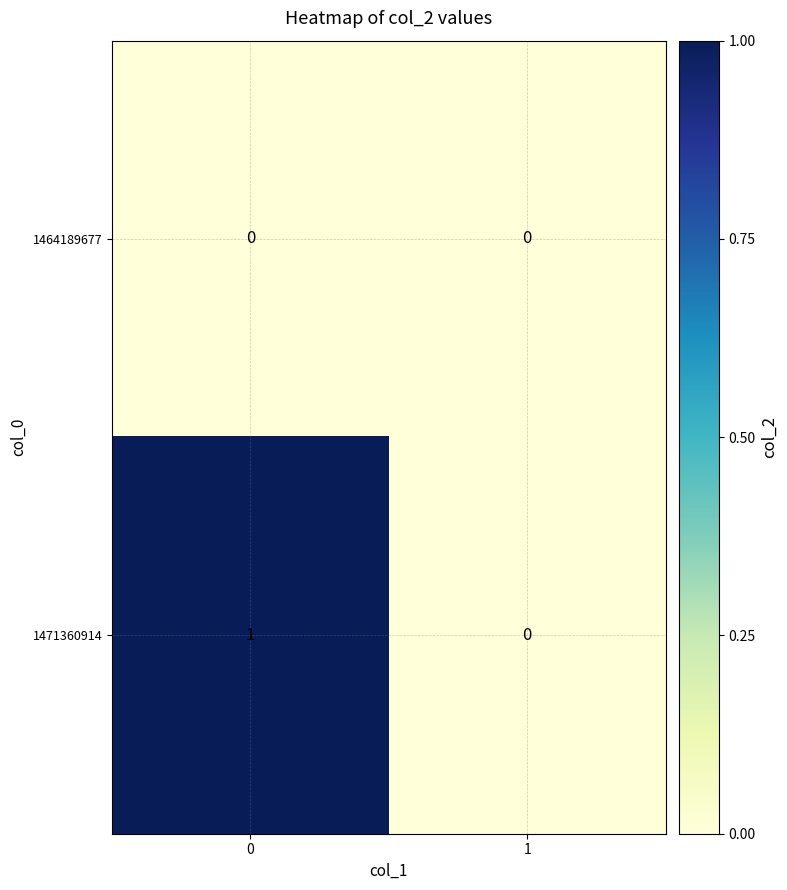

Rank the series by their maximum value, from highest to lowest.

1471360914, 1464189677